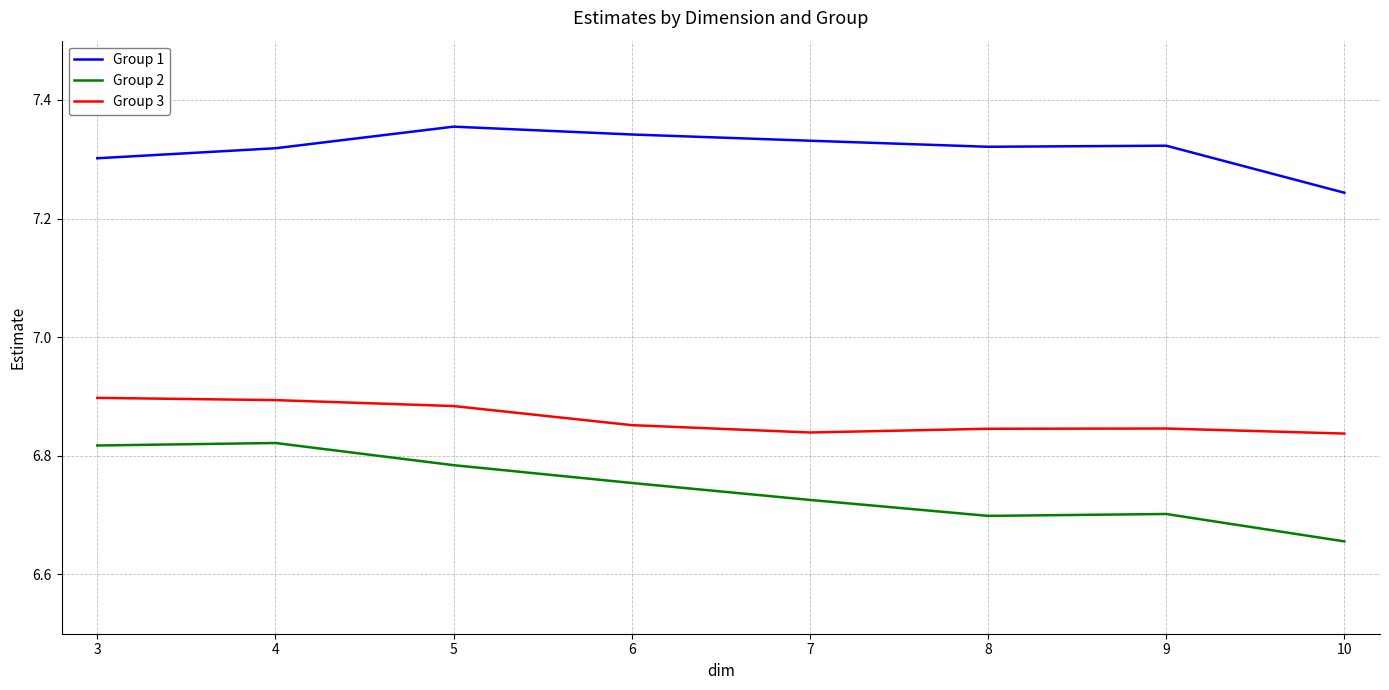

True or false: Group 3 and Group 1 cross at least once.

False